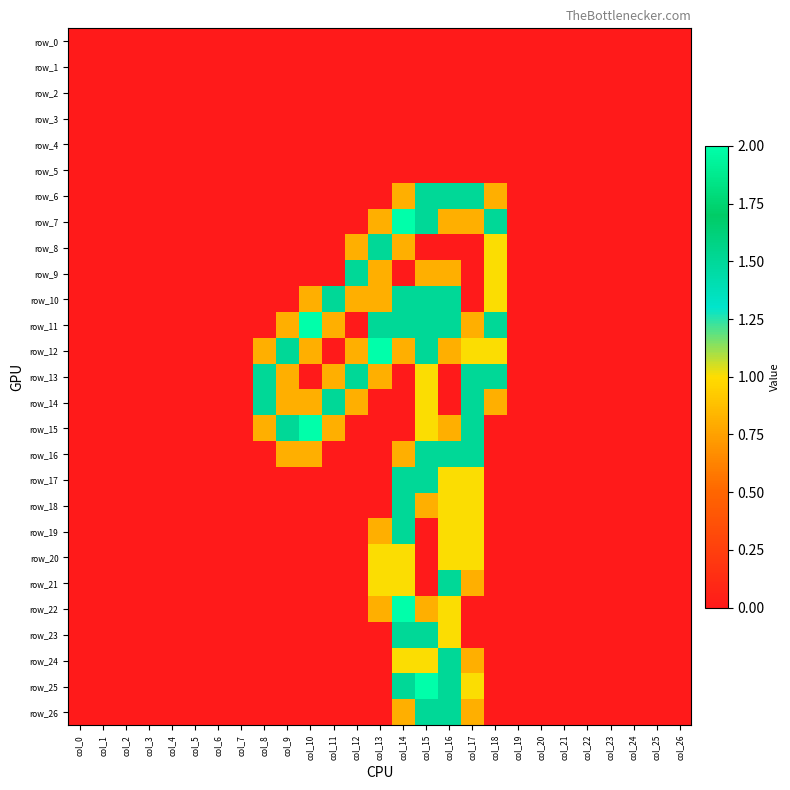

Rank the series by their maximum value, from lowest to highest.

row_0, row_1, row_2, row_3, row_4, row_5, row_20, row_6, row_8, row_9, row_10, row_13, row_14, row_16, row_17, row_18, row_19, row_21, row_23, row_24, row_26, row_7, row_11, row_12, row_15, row_22, row_25